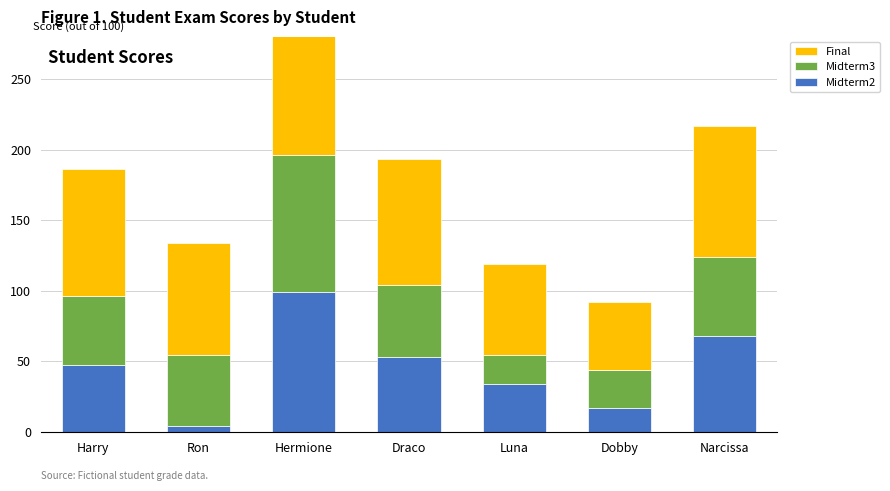

Which label corresponds to the largest value in the chart?

Hermione